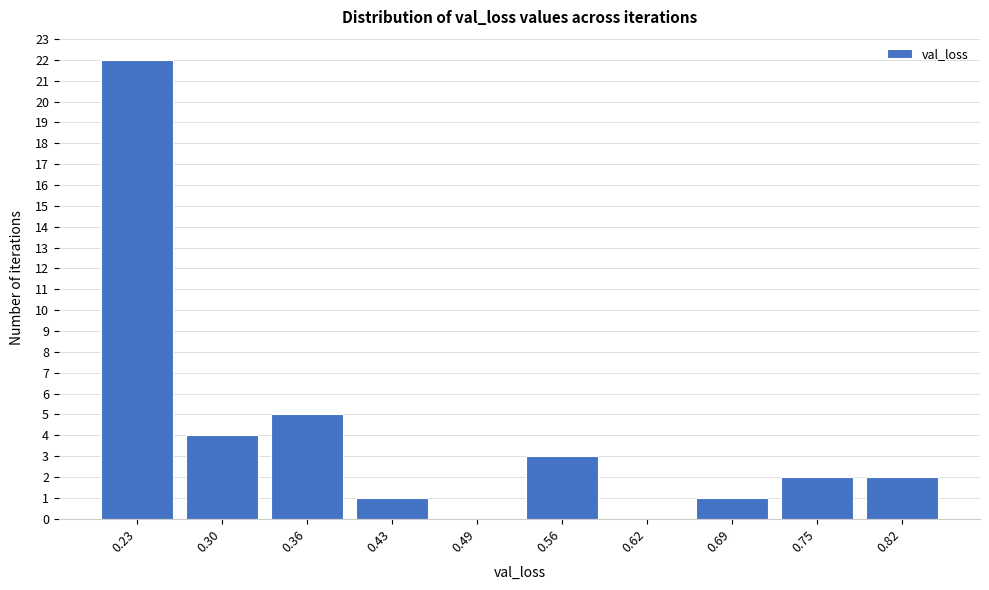

Reading left to right, extract all data points from this chart.

0.23=22	0.30=4	0.36=5	0.43=1	0.49=0	0.56=3	0.62=0	0.69=1	0.75=2	0.82=2